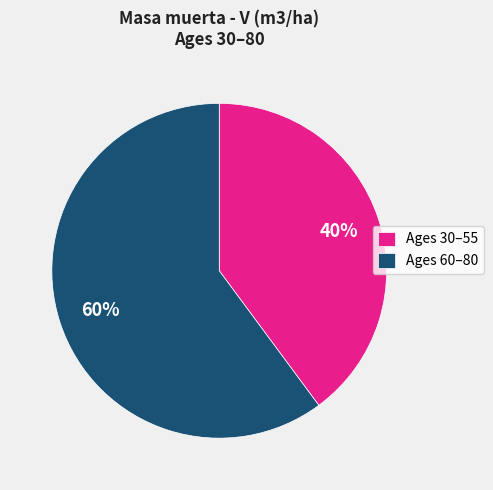

Approximately how many times larger is the value at Ages 30–55 compared to Ages 60–80?

0.7